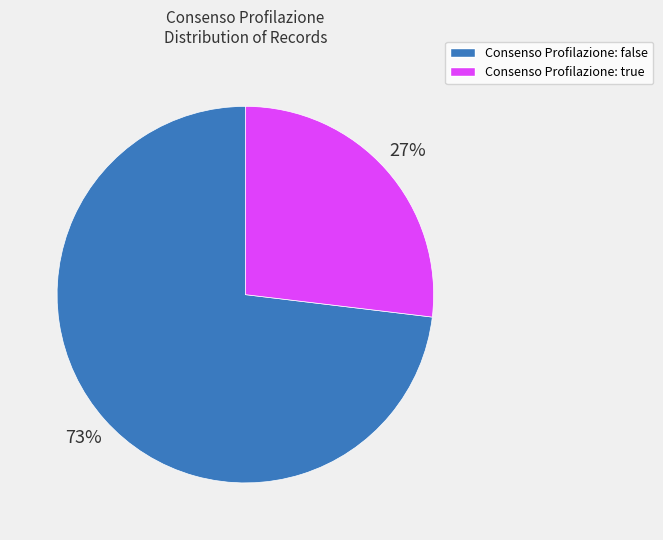

To the nearest percent, what is the difference between the largest and smallest slice percentages?

46%